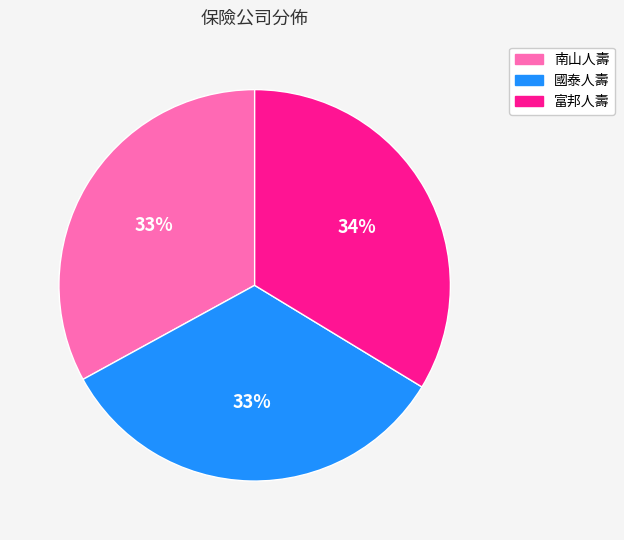

How many slices are in this pie chart?

3